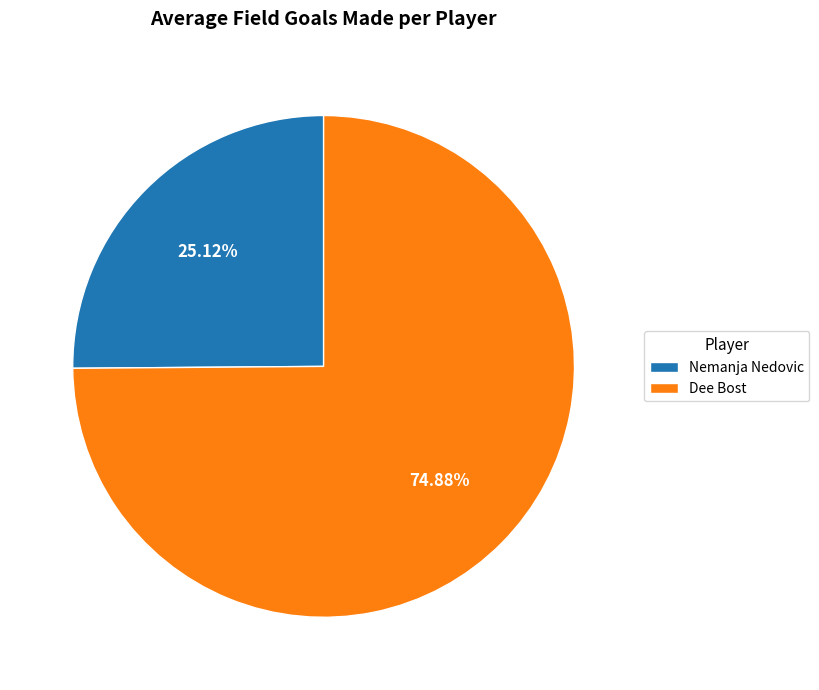

How many segments does this pie chart have?

2